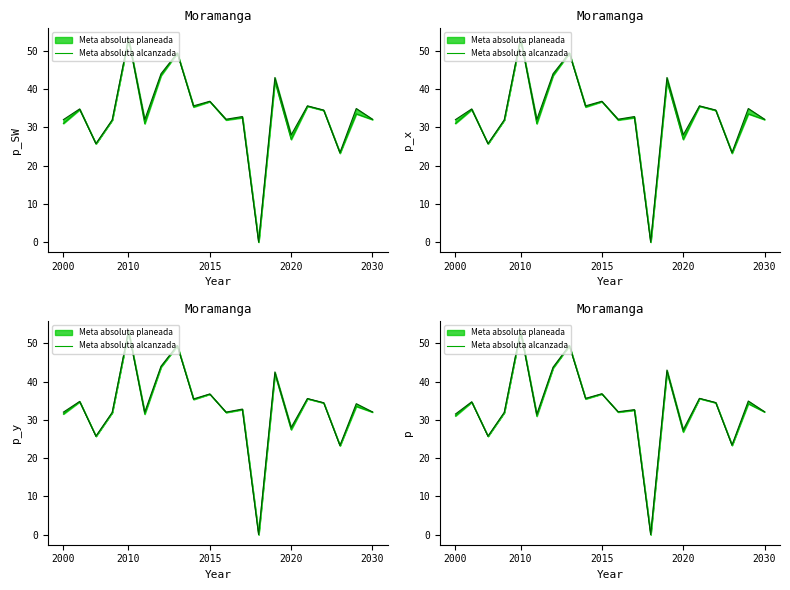

What is the value of the 1st point from the left?

31.0